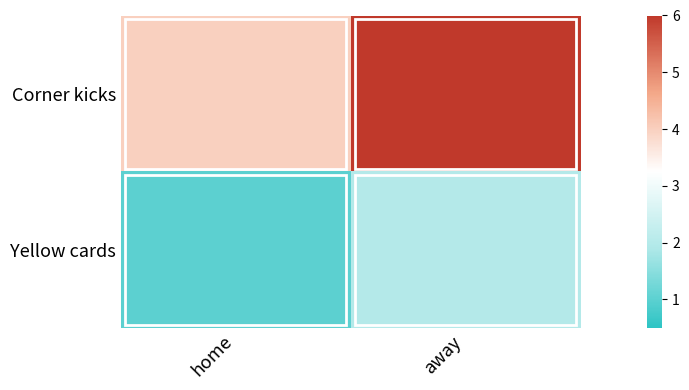

Reading left to right, list all the values displayed in this chart.

Corner kicks: home=4	away=6
Yellow cards: home=1	away=2